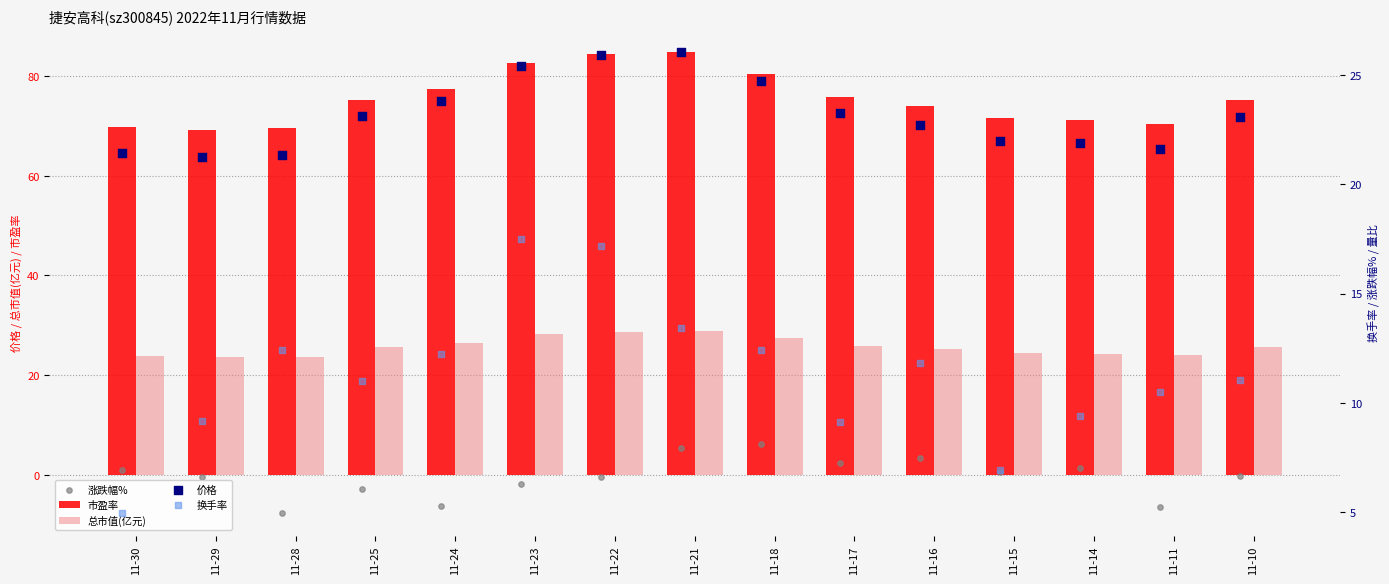

Which series reaches the maximum Y coordinate?

市盈率